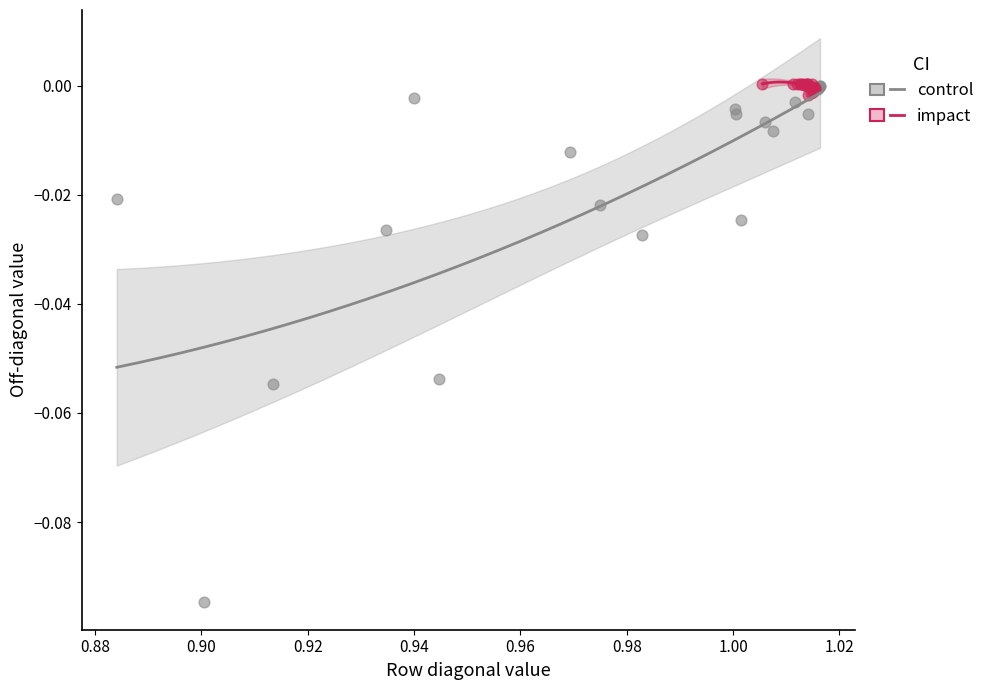

What are all the series names shown in the legend?

control, impact